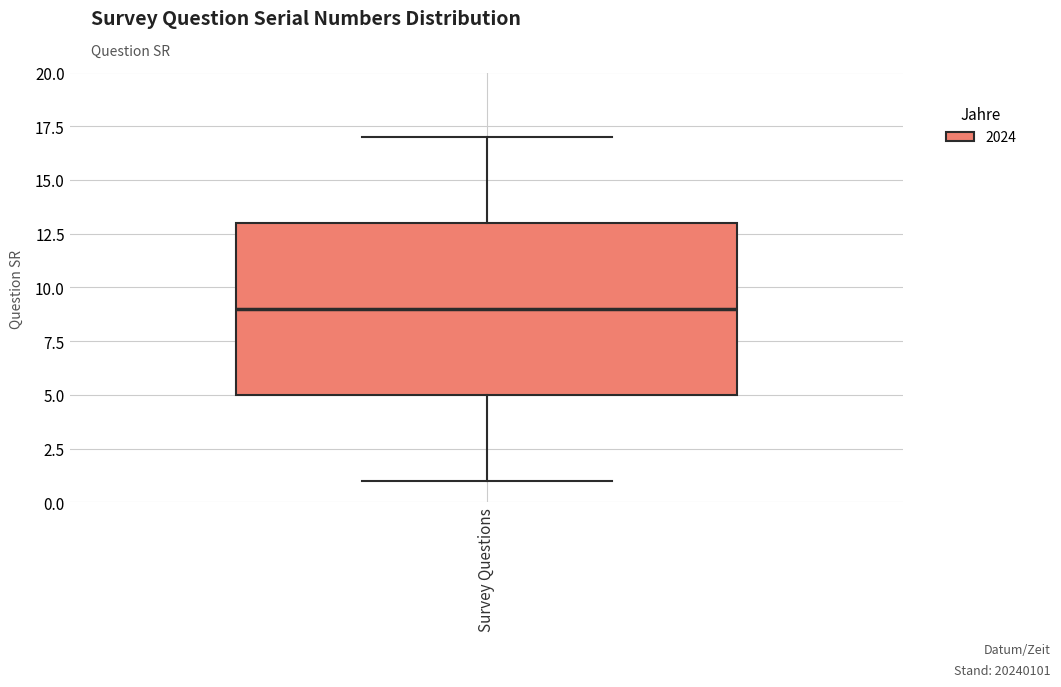

Transcribe this box plot: give where the median line is, the range the box spans, and where the two whiskers end, as read against the y-axis. The values are not printed on the chart, so give them approximately, as read against the axis.

median 9, box 5 to 13, whiskers 1 to 17